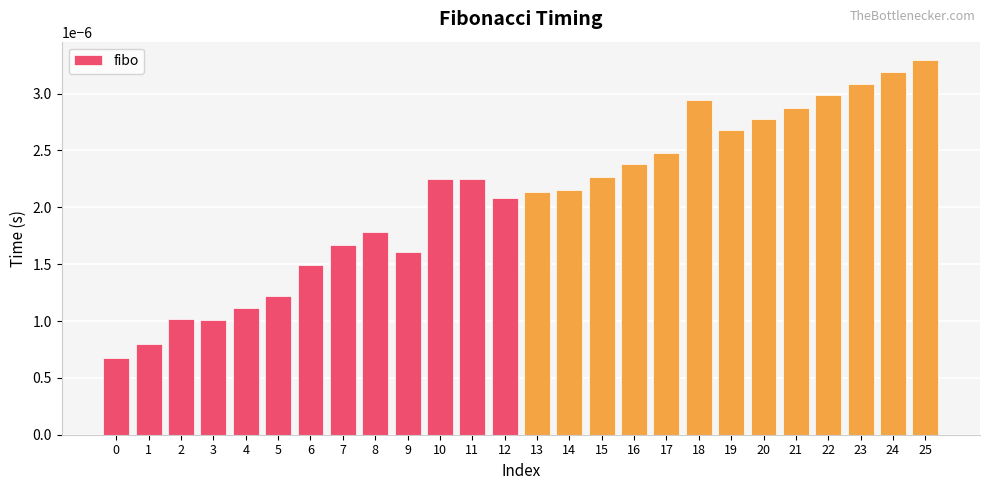

Between 14 and 17, which is larger?

17